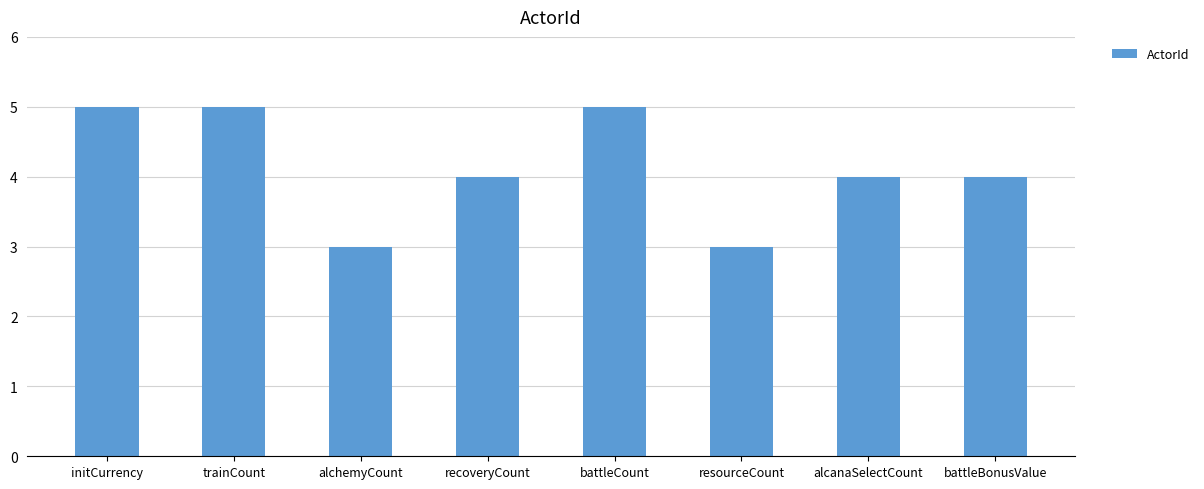

Reading left to right, transcribe all the data shown in this chart.

initCurrency=5	trainCount=5	alchemyCount=3	recoveryCount=4	battleCount=5	resourceCount=3	alcanaSelectCount=4	battleBonusValue=4